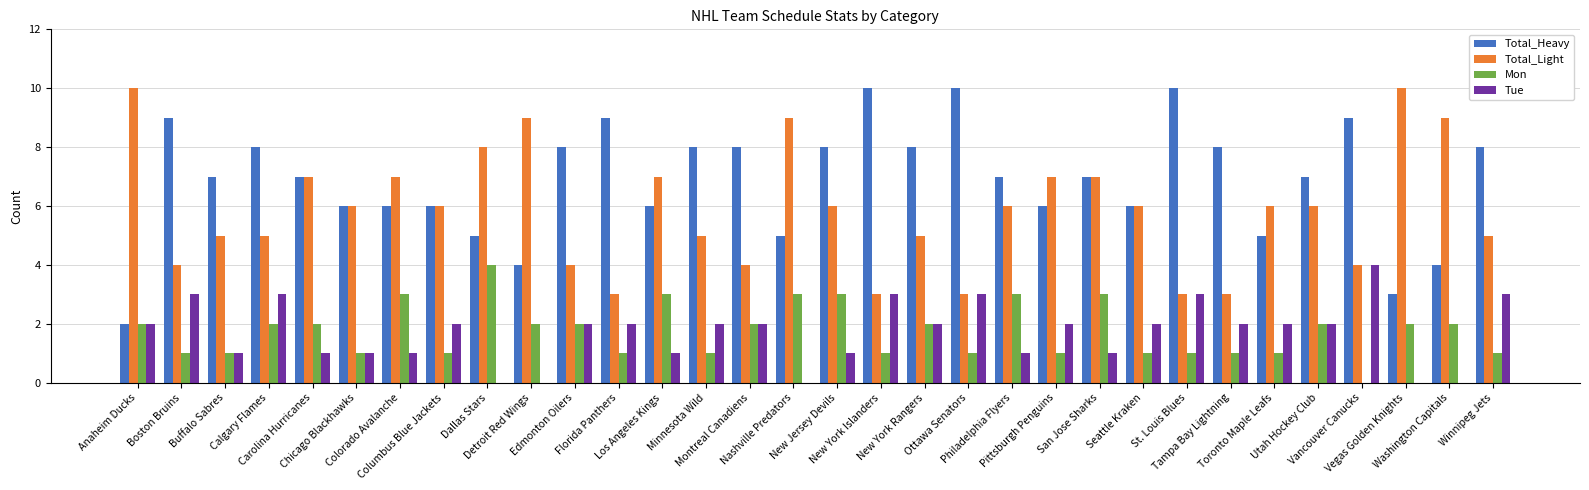

What is the sum of all Mon values?

56